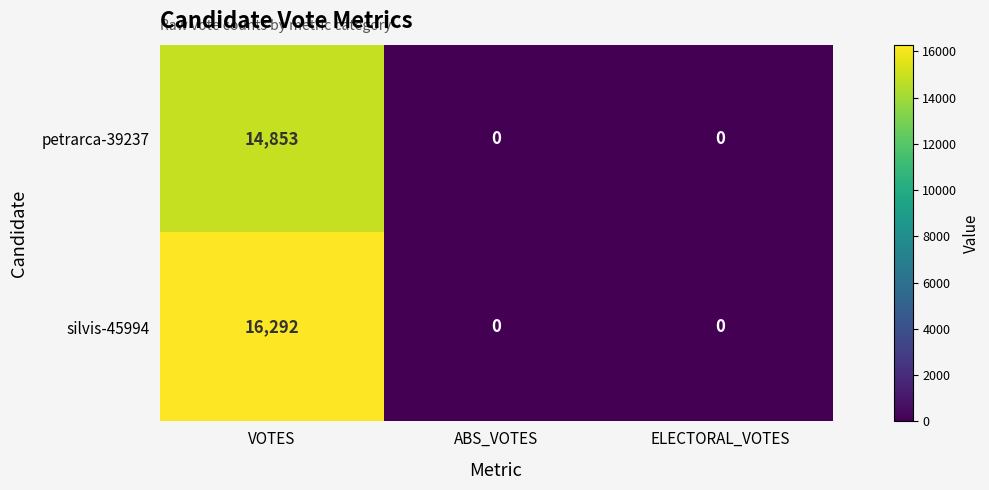

List the series in order of their overall mean, highest first.

silvis-45994, petrarca-39237